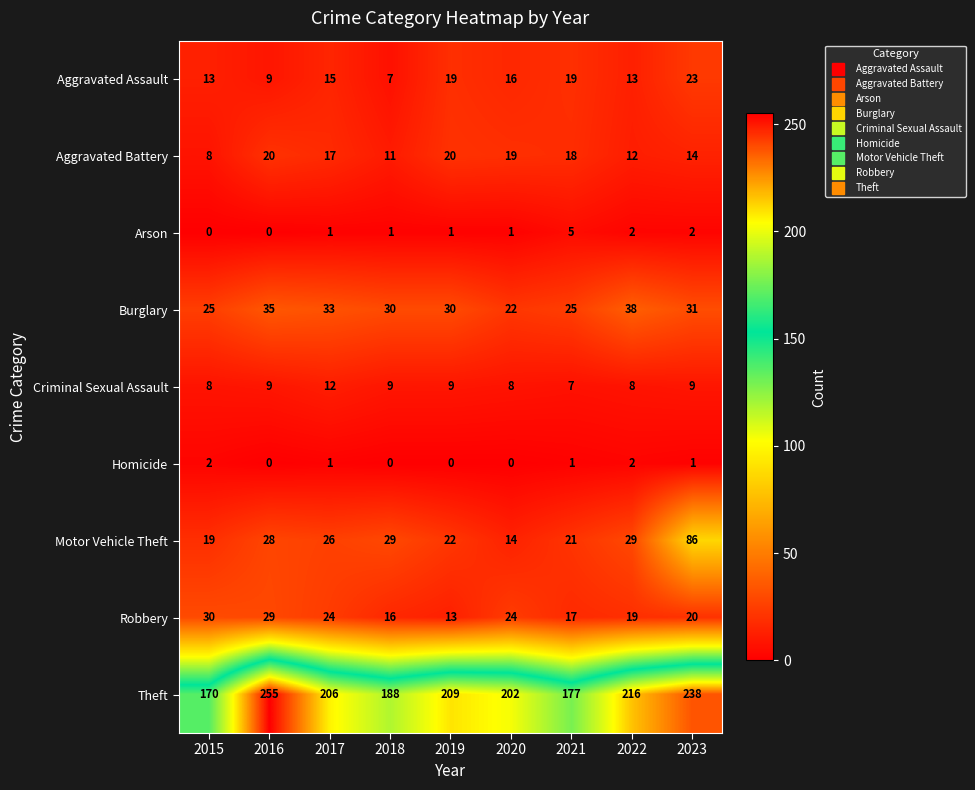

Which label corresponds to the largest value in the chart?

2016